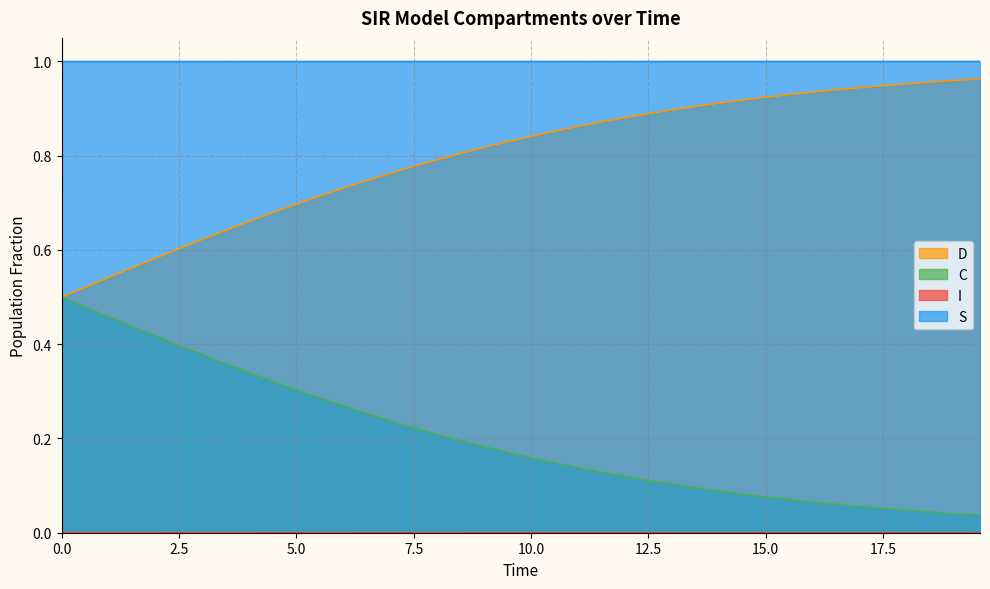

How many lines are shown in the chart?

4